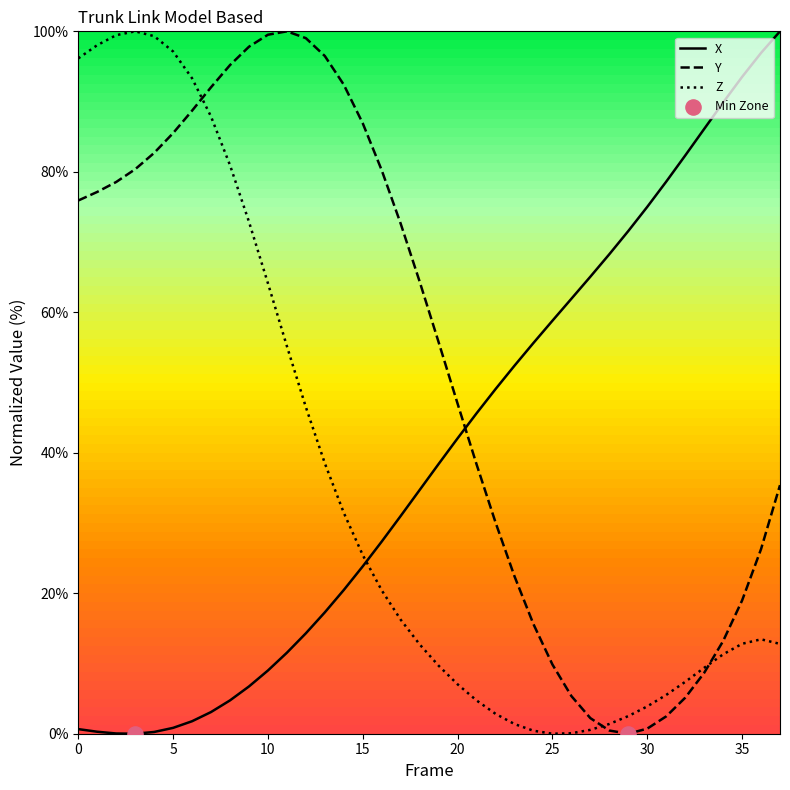

At how many categories does at least one series exceed 74?

25